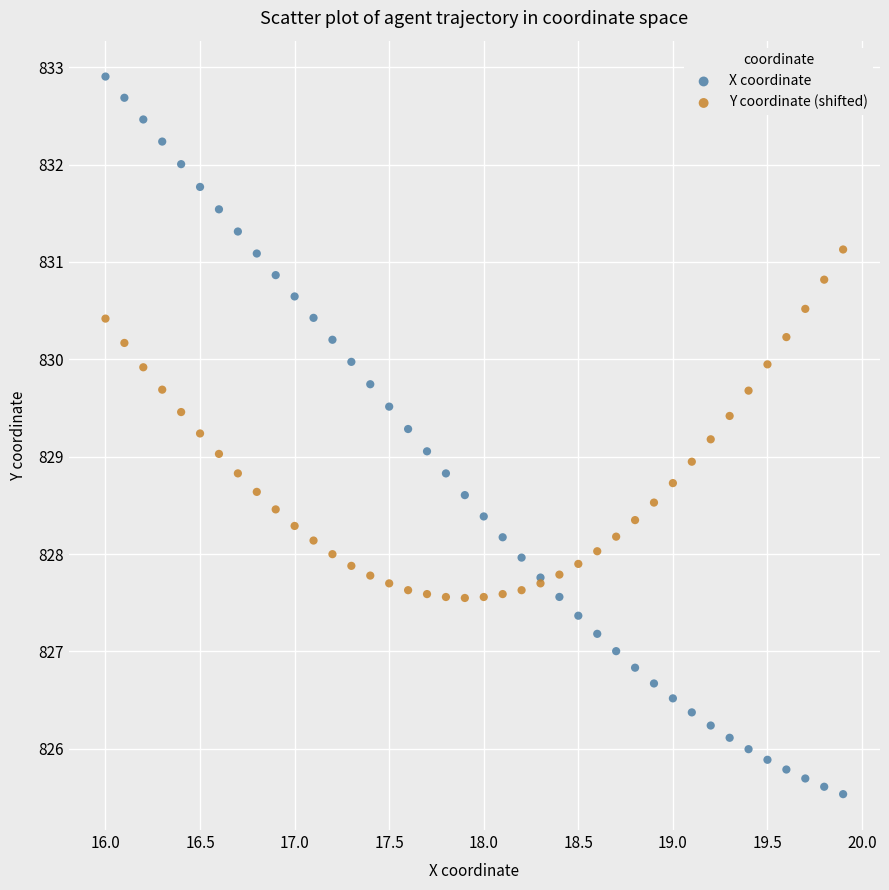

Which series contains the highest Y value?

X coordinate